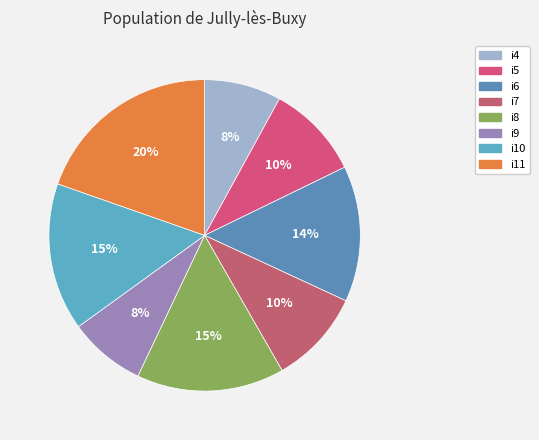

How much of the chart is everything except i7?

90.2%